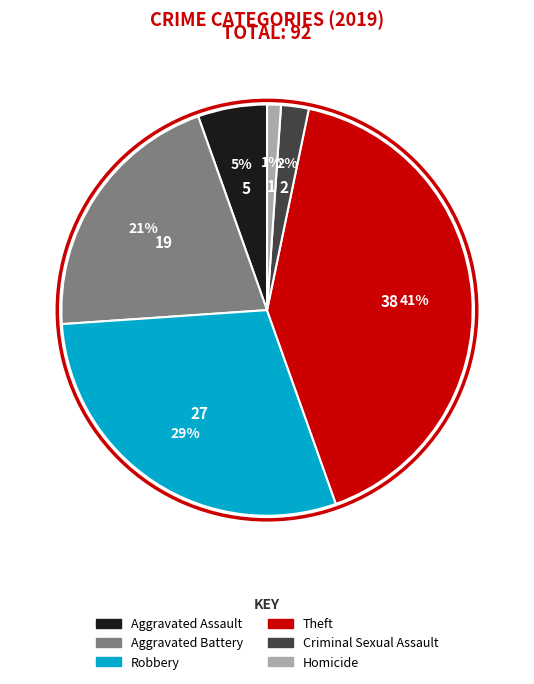

Is there a majority slice in this chart?

No